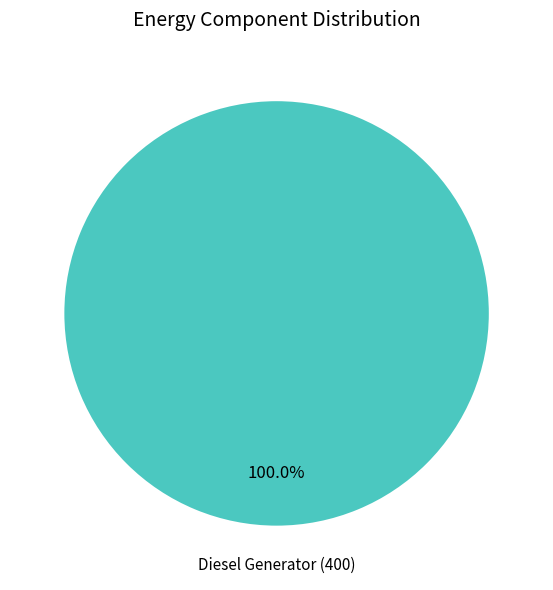

Is there any slice that represents more than half of the pie?

Yes